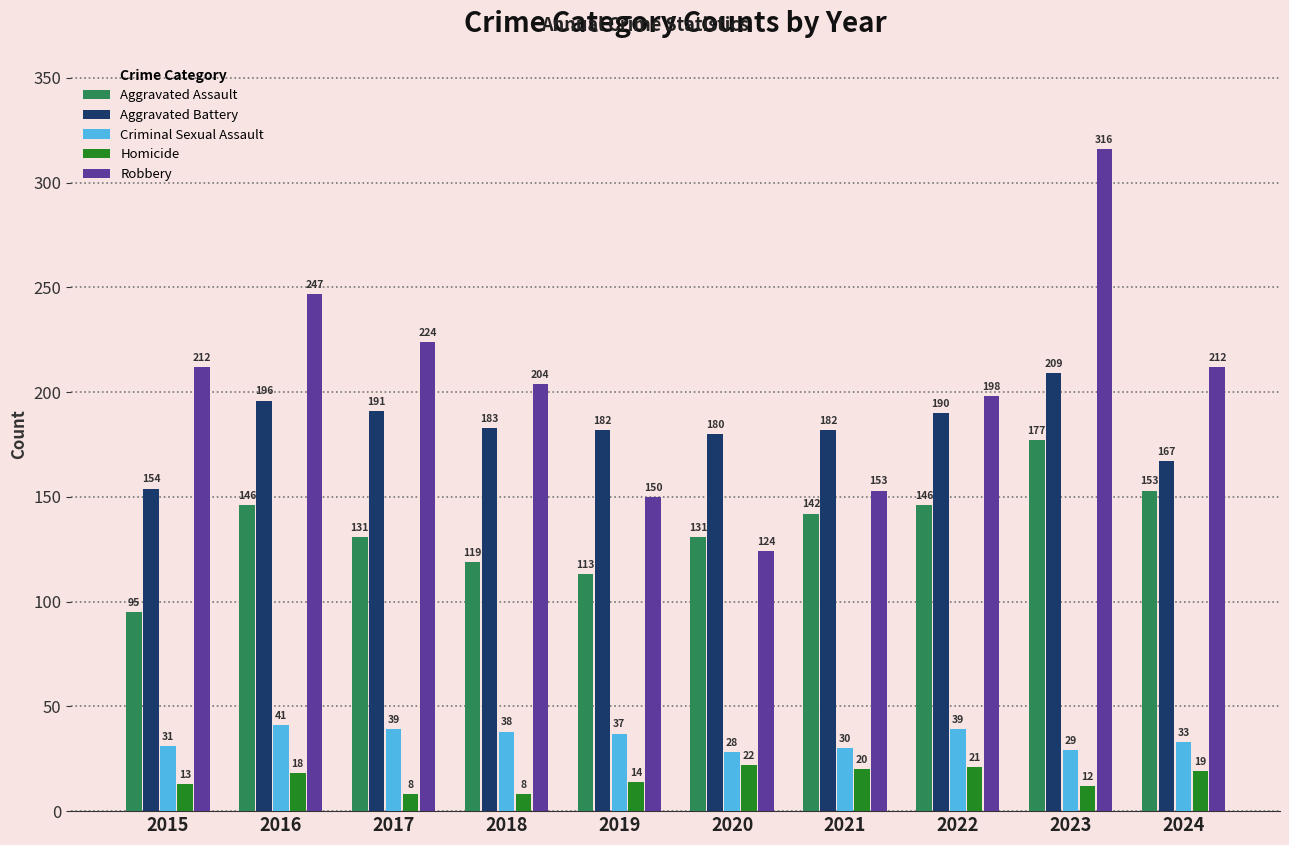

What are all the series names shown in the legend?

Aggravated Assault, Aggravated Battery, Criminal Sexual Assault, Homicide, Robbery